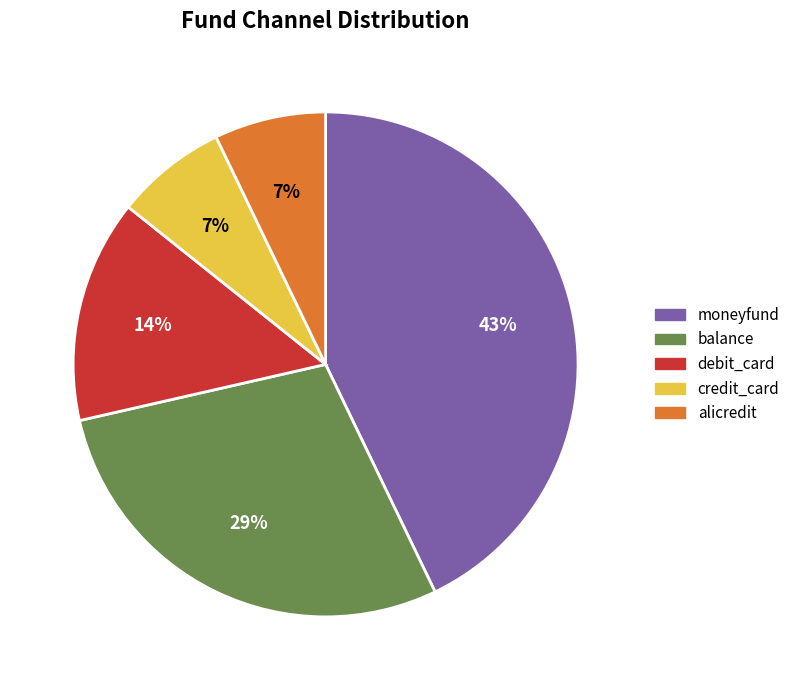

Is it true that moneyfund is 36% of the pie?

False